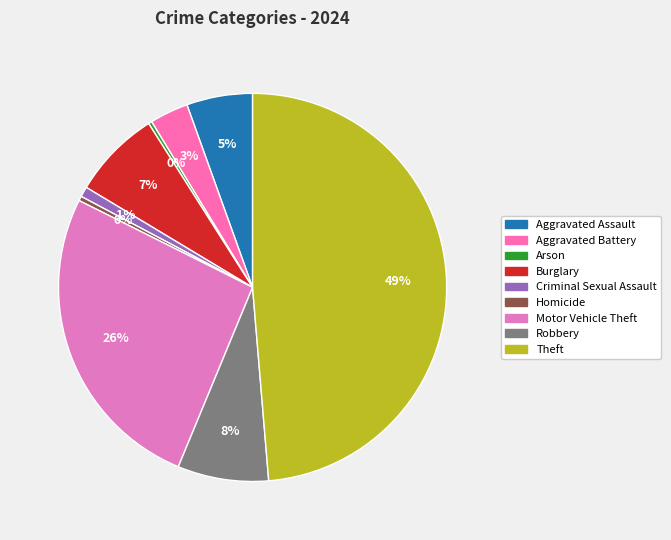

Is there any slice that represents more than half of the pie?

No